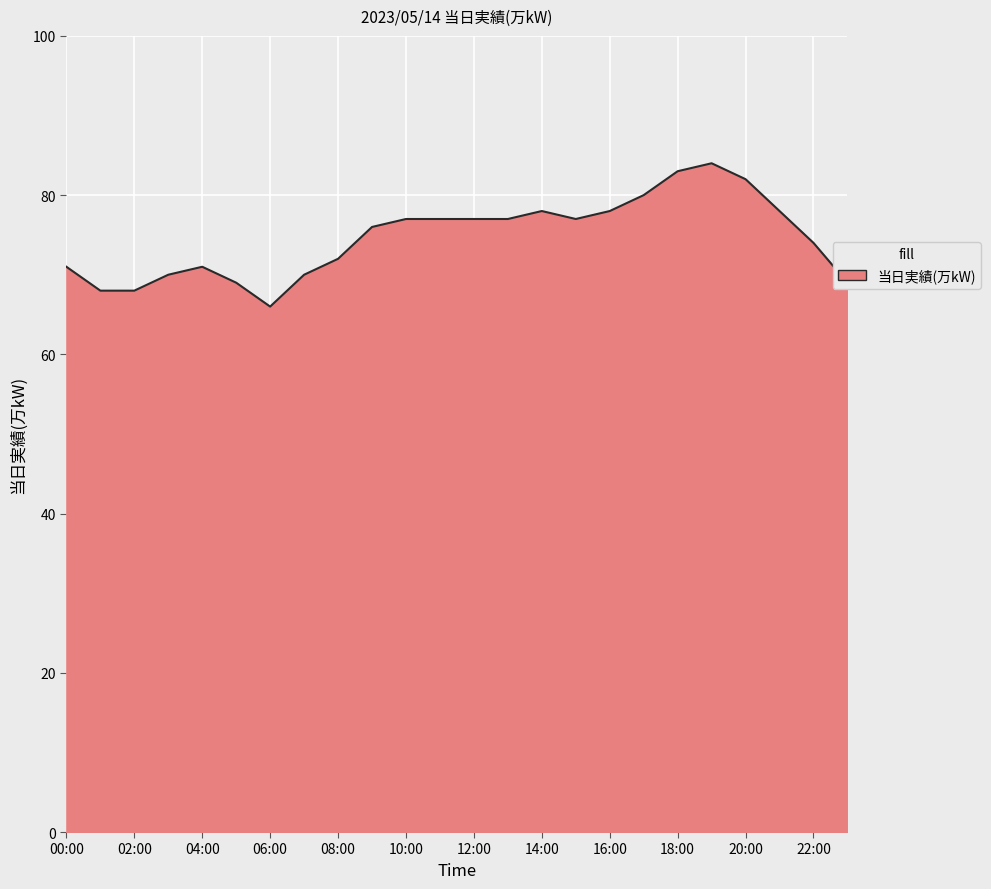

What is the smallest value displayed?

66